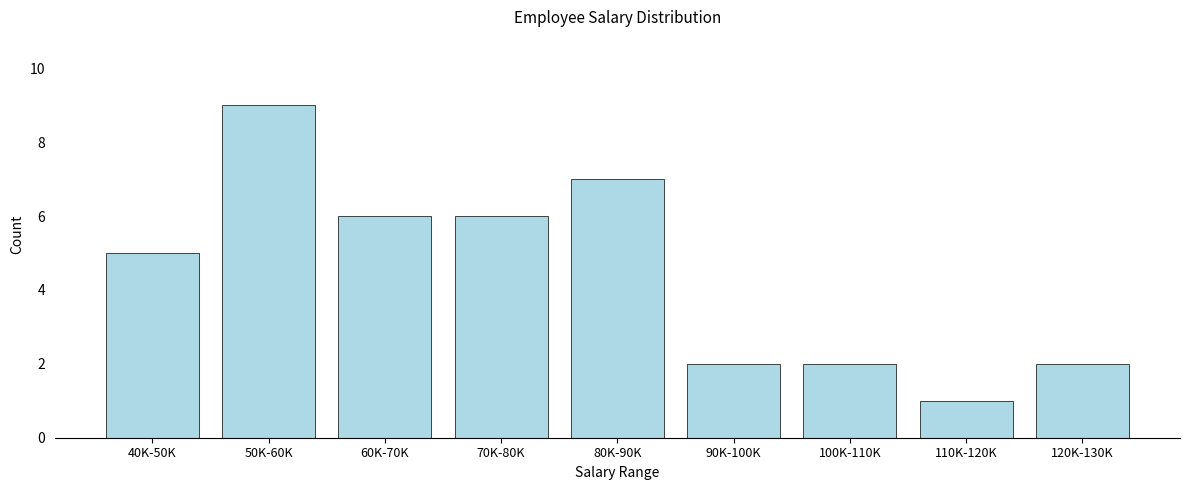

Reading left to right, what are all the values shown in this chart?

5	9	6	6	7	2	2	1	2